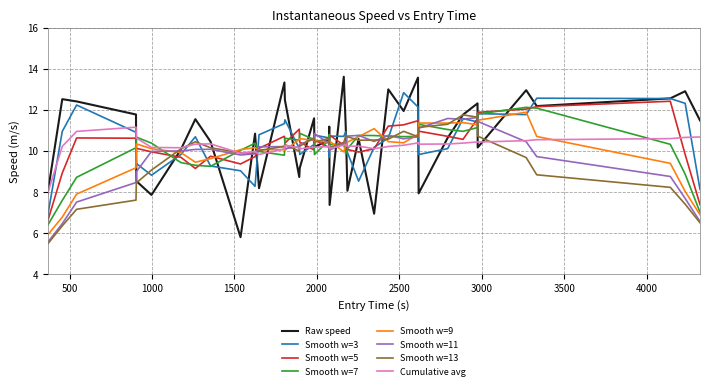

What is the smallest value displayed?

5.5